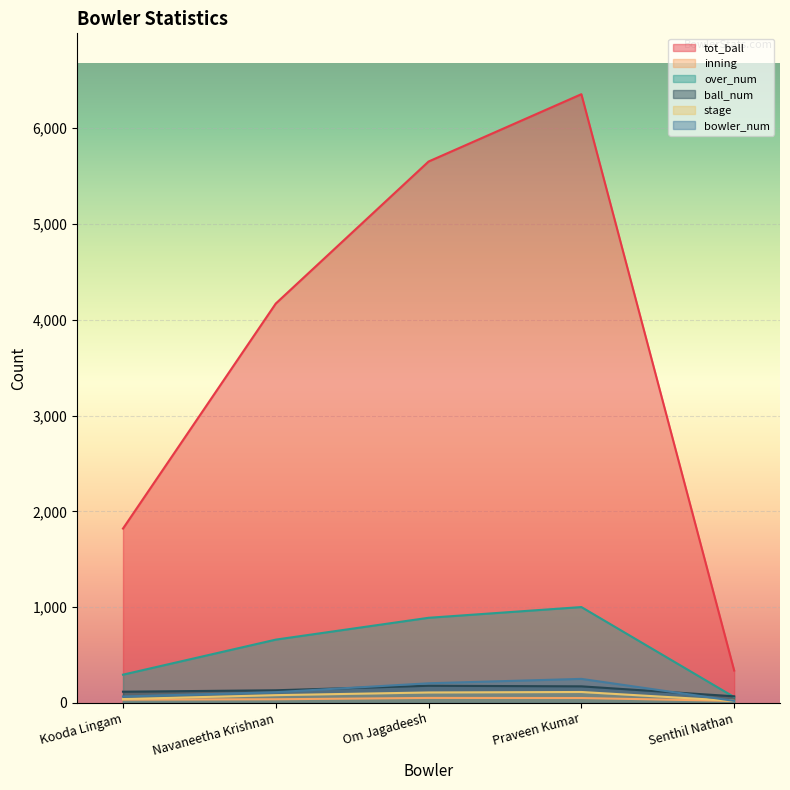

How many interior local peaks does the ball_num series have?

1